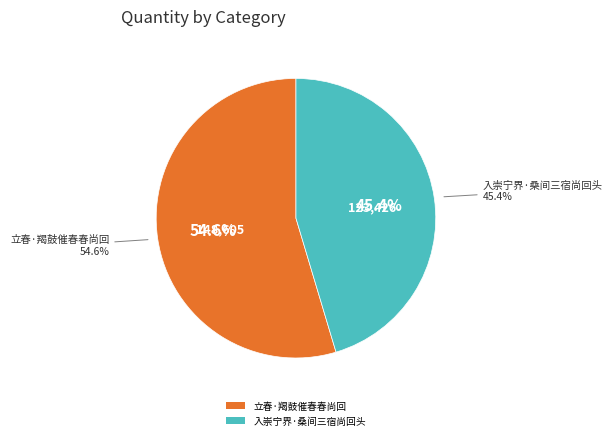

How many slices are in this pie chart?

2